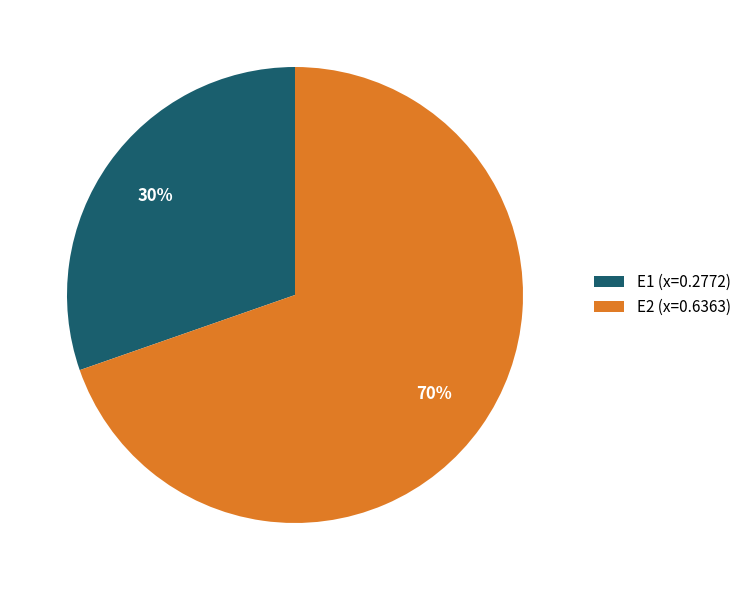

Which has a higher value, E2 or E1?

E2